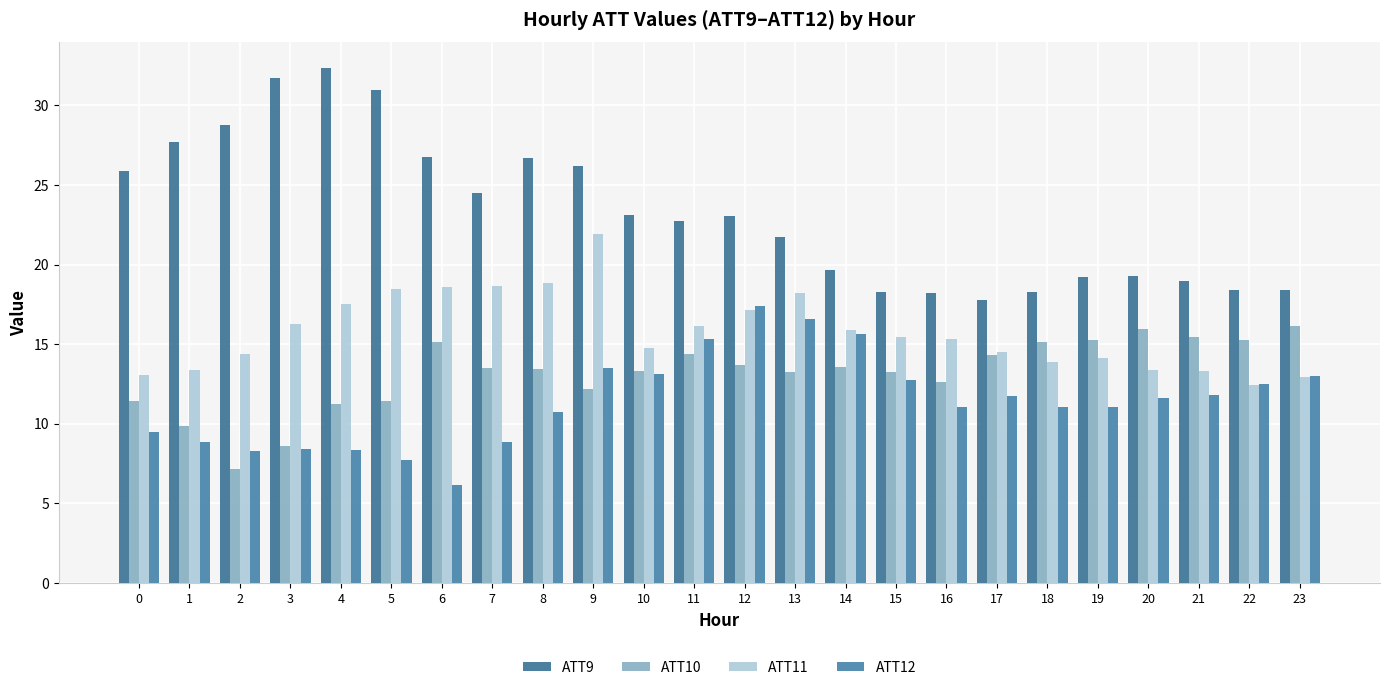

At which label does ATT9 reach its peak?

4